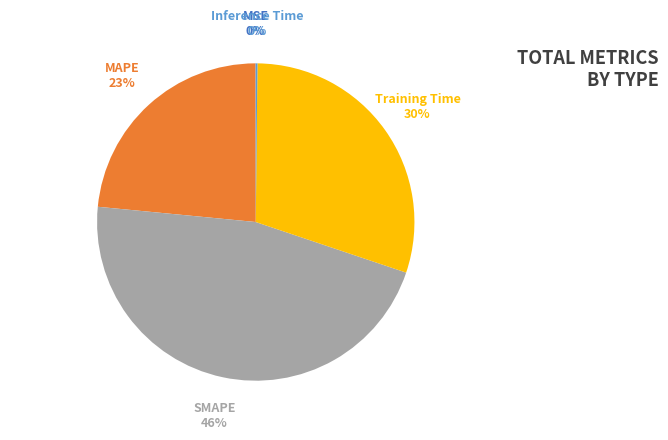

The Training Time slice represents 17% of the pie. True or false?

False